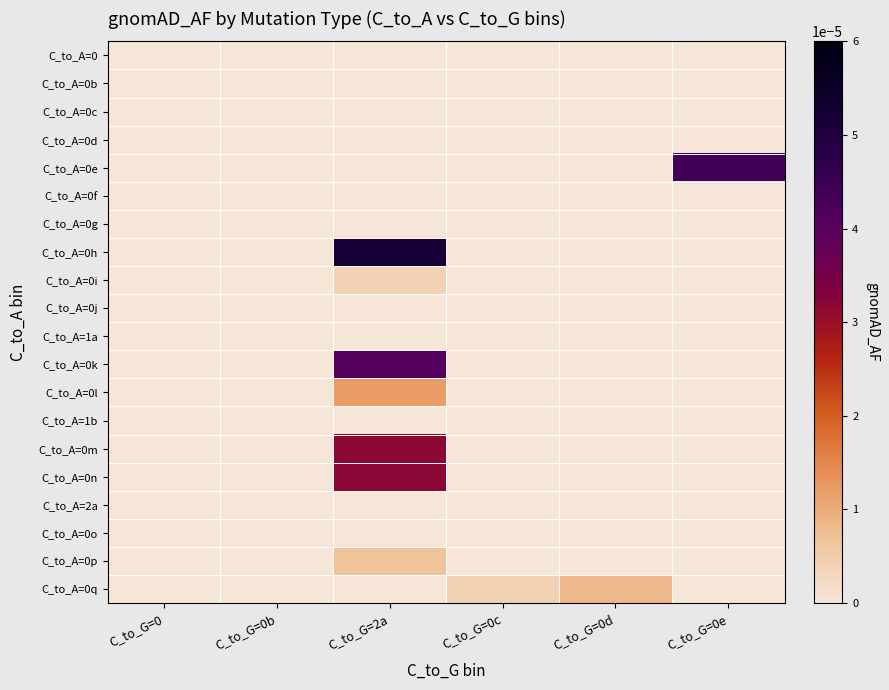

At how many categories does at least one series exceed 0?

4